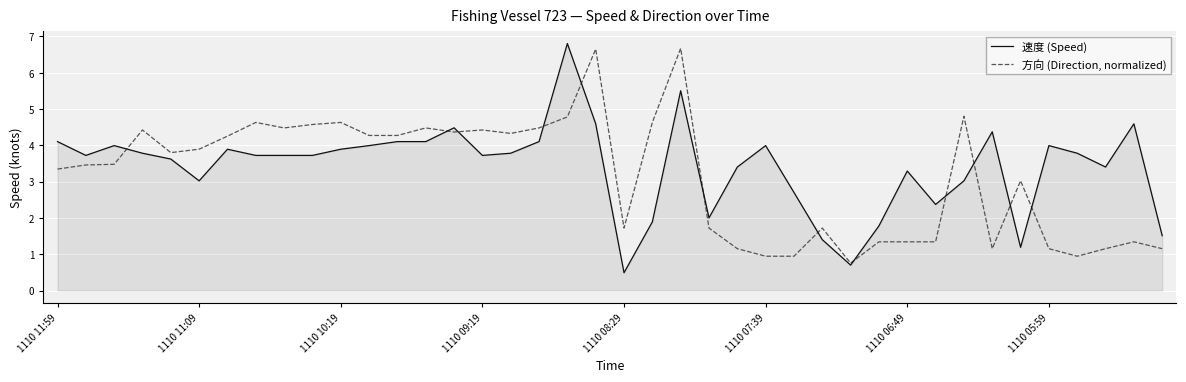

List the series in order of their overall mean, lowest first.

方向 (Direction, normalized), 速度 (Speed)